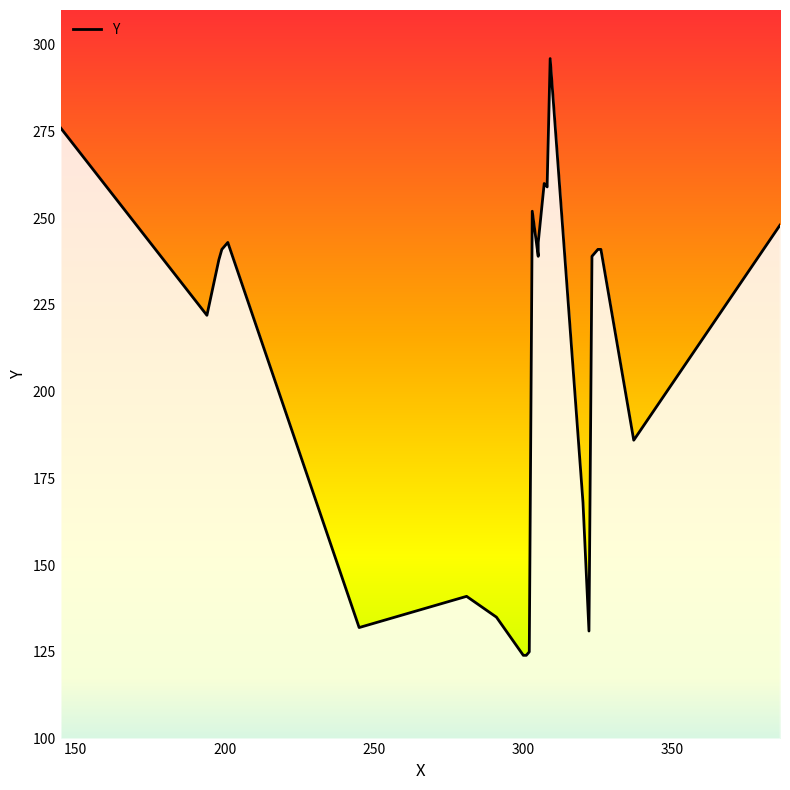

Reading left to right, list all the values displayed in this chart.

300=124	301=124	302=125	322=131	245=132	291=135	281=141	320=168	337=186	194=222	195=226	198=238	305=239	323=239	324=240	199=241	325=241	326=241	201=243	305=243	386=248	303=252	308=259	307=260	308=260	145=276	309=296